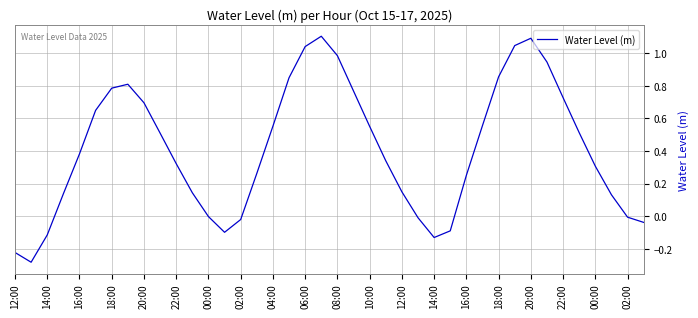

What is the maximum value shown in the chart?

1.1